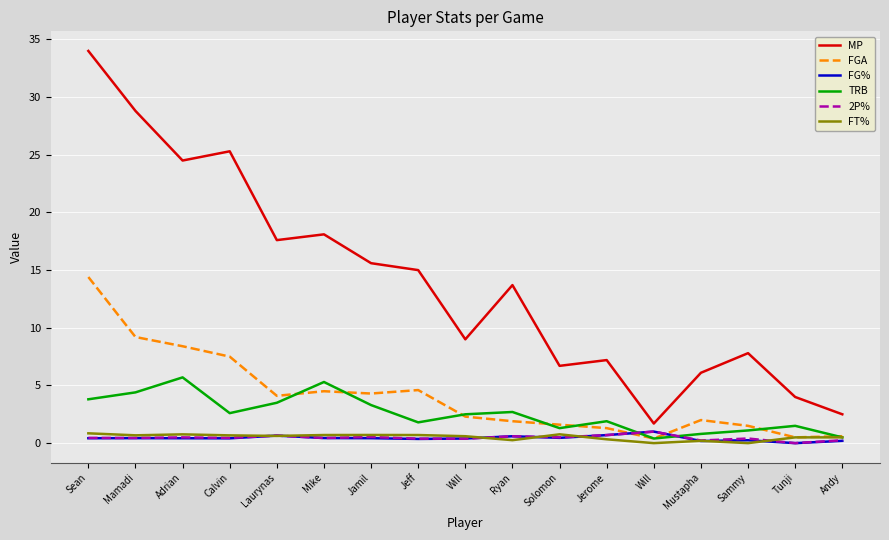

At which category is the sum across all series the highest?

Sean